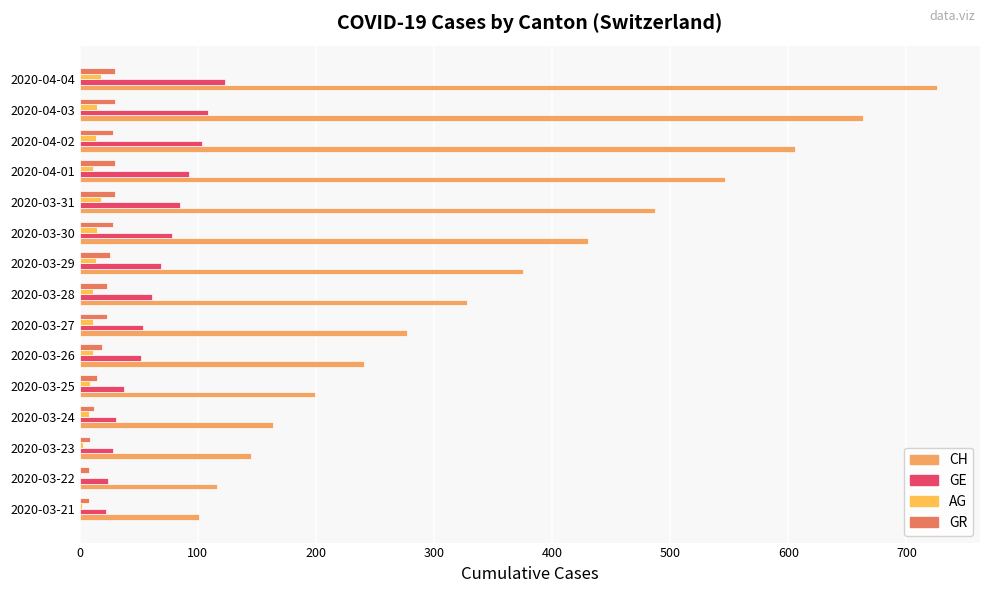

Count the number of data series in this chart.

4